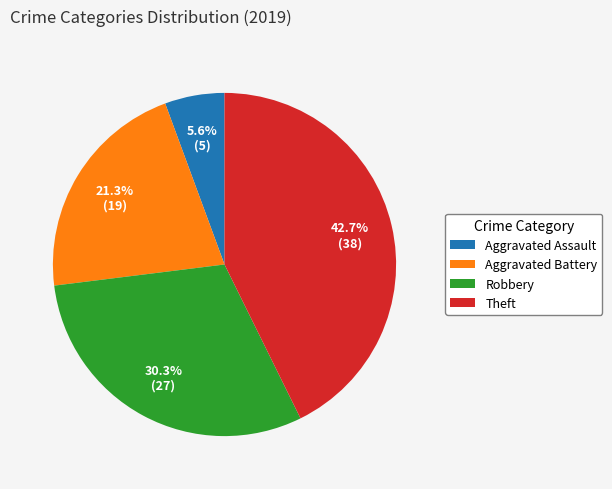

Rank the categories by value from highest to lowest.

Theft, Robbery, Aggravated Battery, Aggravated Assault